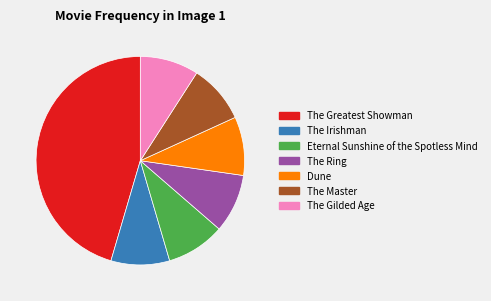

The Dune slice represents 9% of the pie. True or false?

True